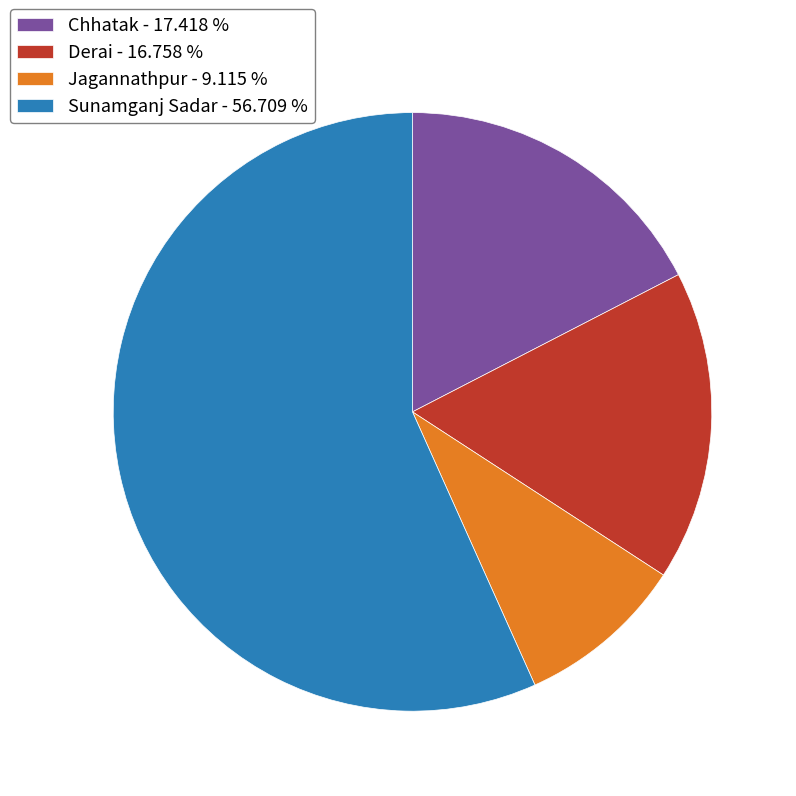

Which has a higher value, Jagannathpur or Sunamganj Sadar?

Sunamganj Sadar